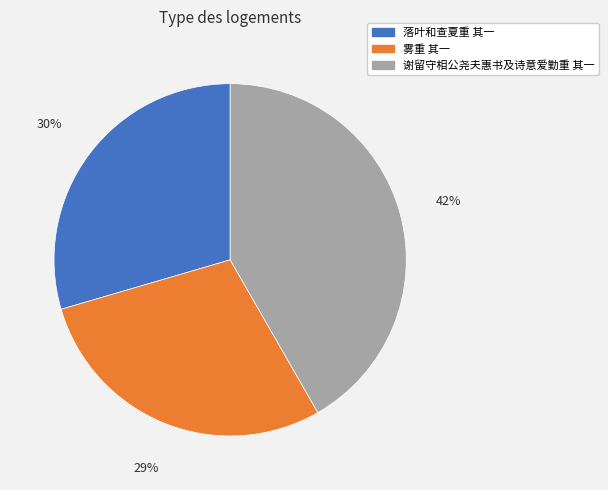

Is the sum of 落叶和查夏重 其一 and 雾重 其一 greater than half?

Yes